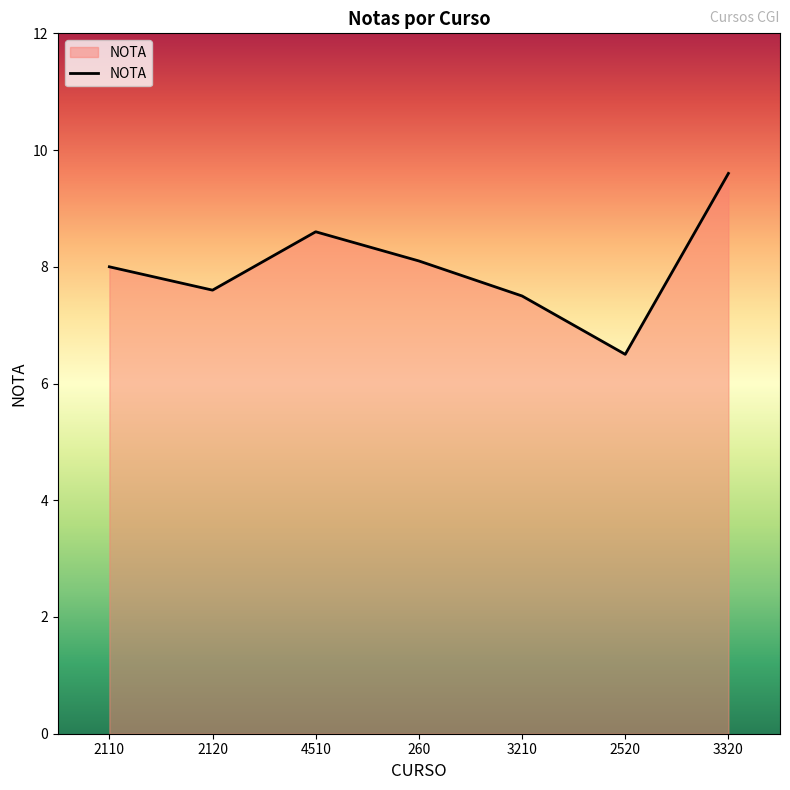

Where is the first local minimum?

2120